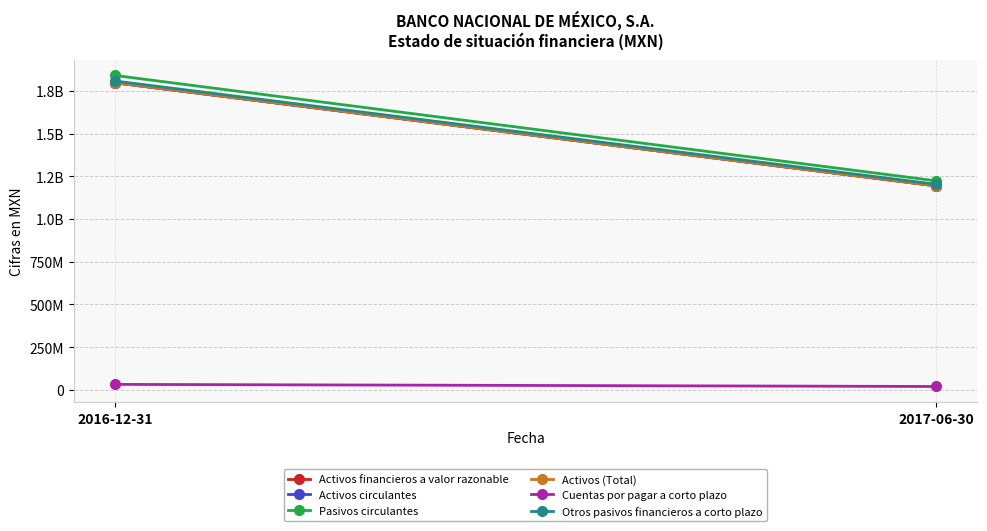

At which category is the sum across all series the highest?

2016-12-31